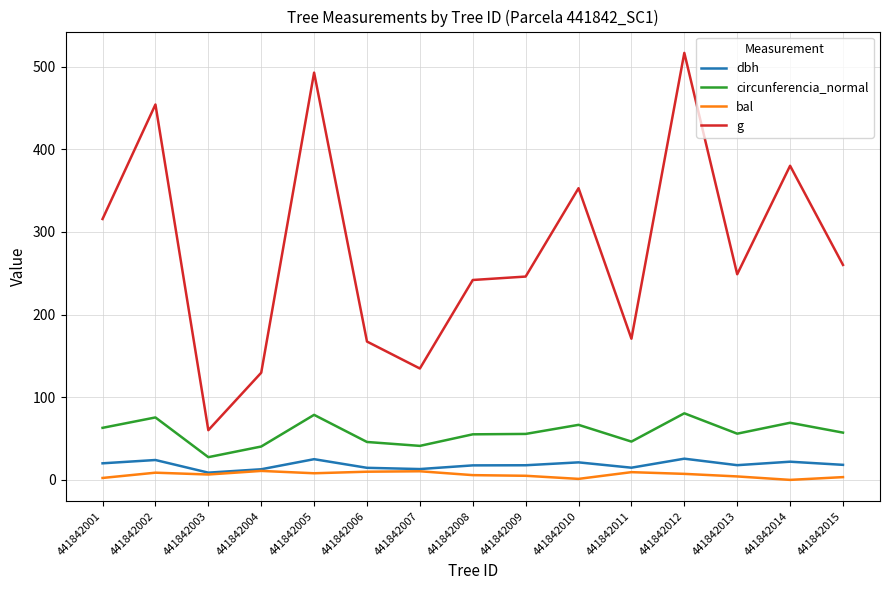

What is the maximum value shown in the chart?

516.7